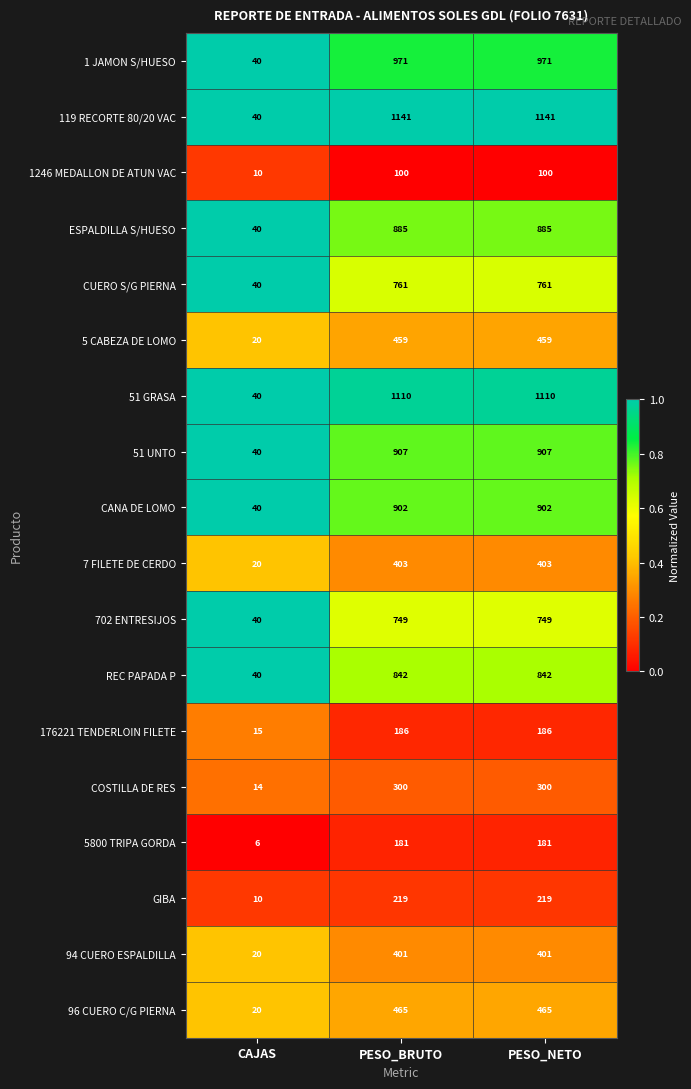

Count the number of data series in this chart.

18